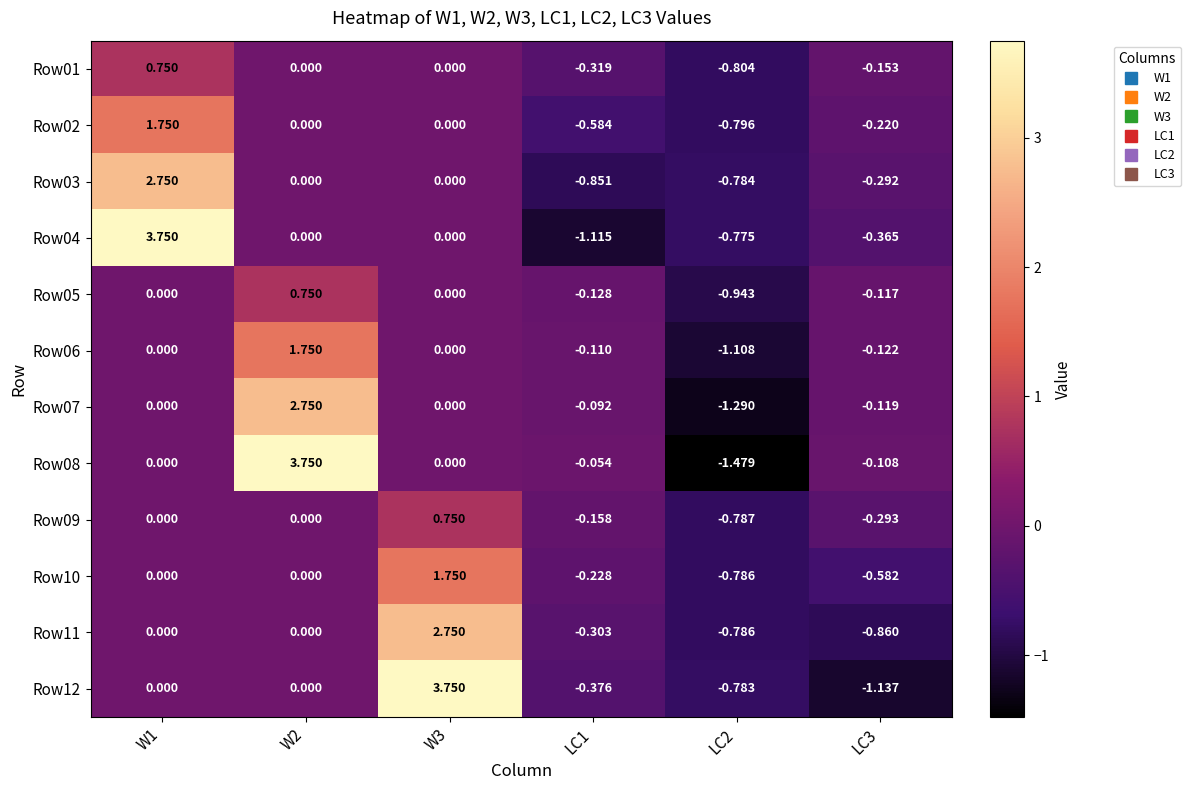

Is the value of Row08 at LC2 greater than the value of Row02 at W3?

No